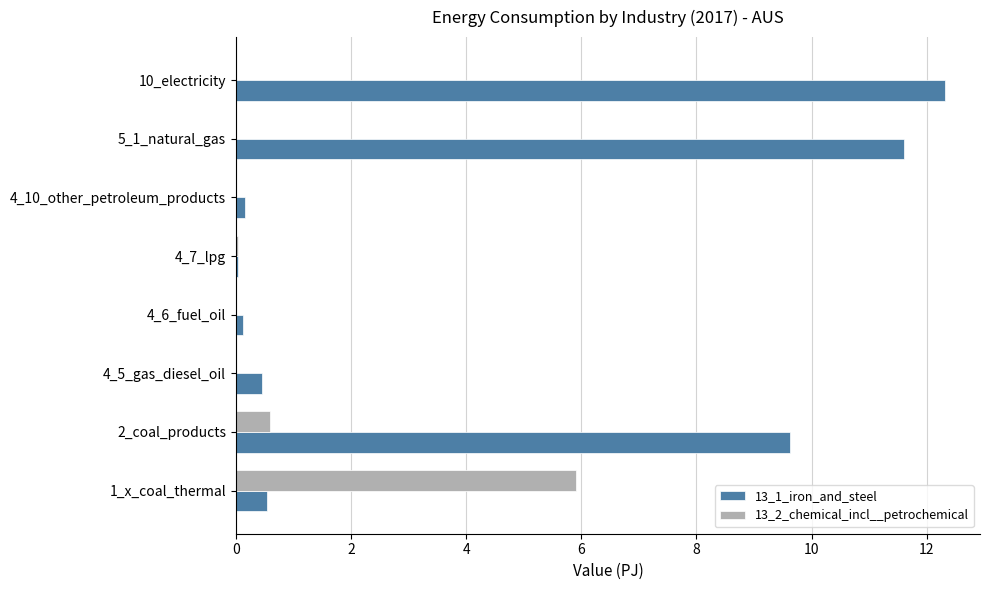

What are all the series names shown in the legend?

13_1_iron_and_steel, 13_2_chemical_incl__petrochemical